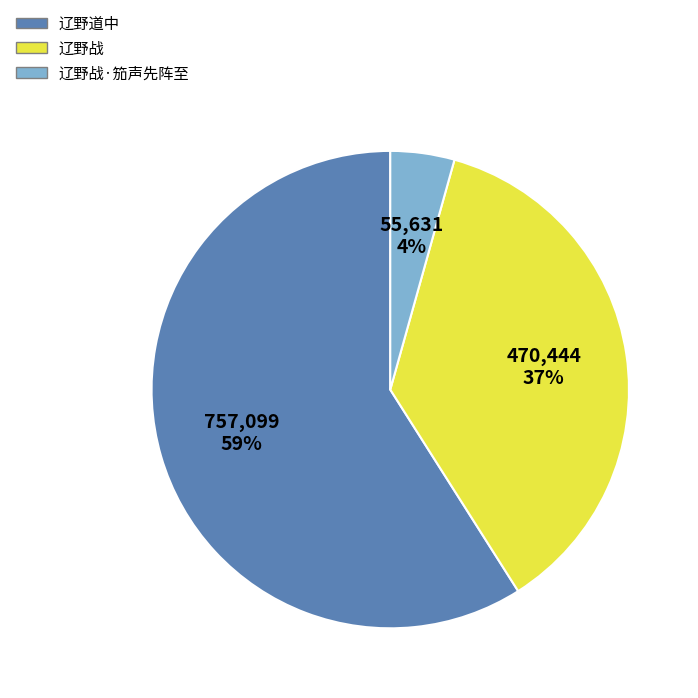

Does any single category account for the majority?

Yes